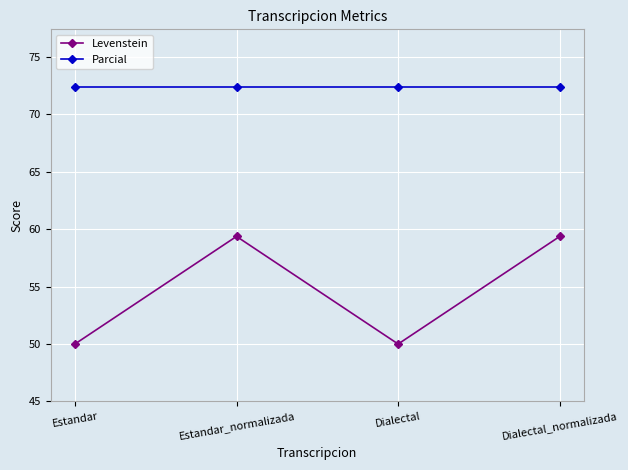

What is the minimum value shown in the chart?

50.0